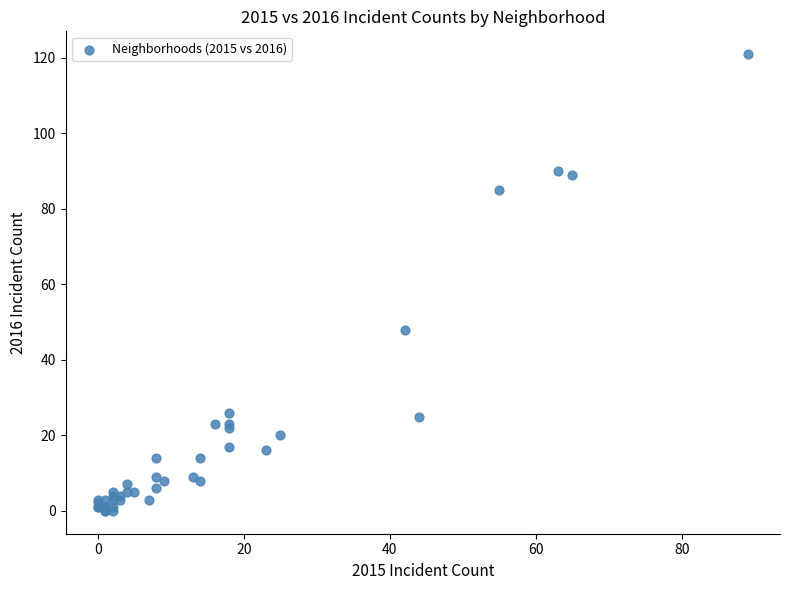

What Y value in the scatter plot is closest to 60?

48